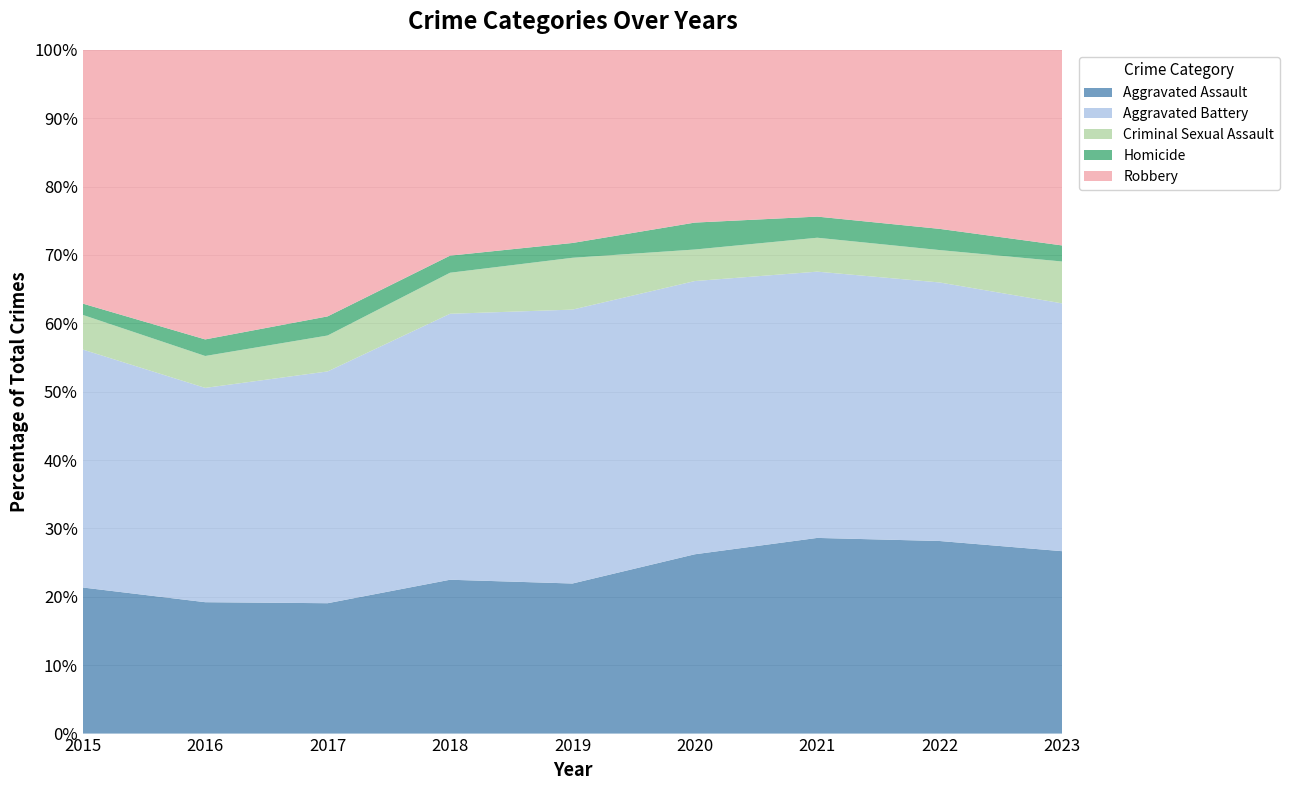

Reading left to right, transcribe all the data shown in this chart.

Aggravated Assault: 194	206	225	225	223	273	352	327	318
Aggravated Battery: 316	336	400	389	407	416	479	439	432
Criminal Sexual Assault: 46	50	62	60	77	48	61	55	73
Homicide: 15	26	33	25	22	41	38	36	28
Robbery: 337	454	460	301	287	263	300	304	341